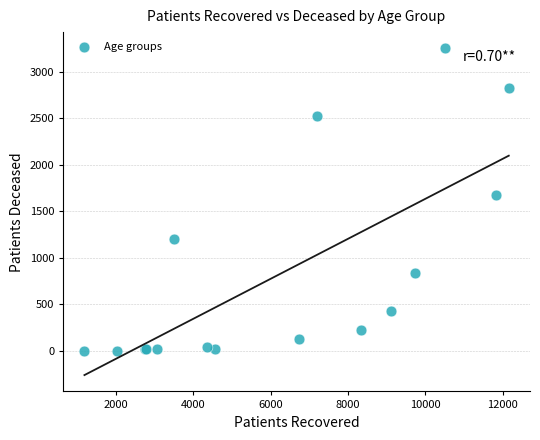

What Y value in the scatter plot is closest to 1626?

1673